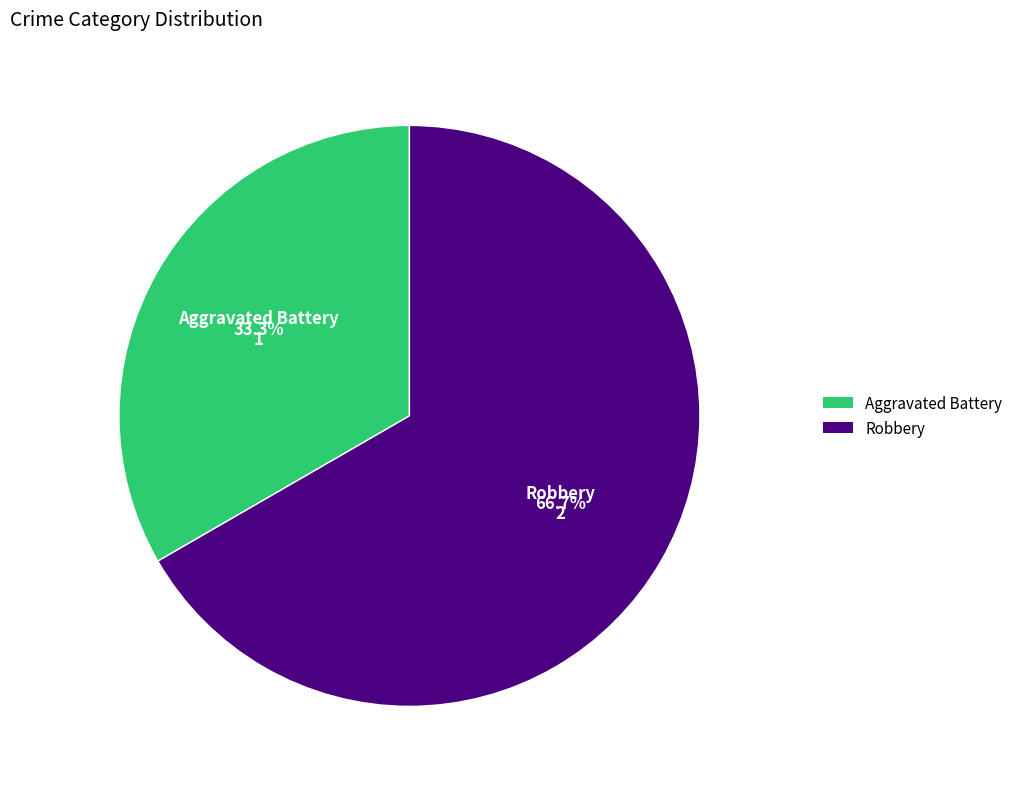

Do Robbery and Aggravated Battery together represent more than half of the pie?

Yes